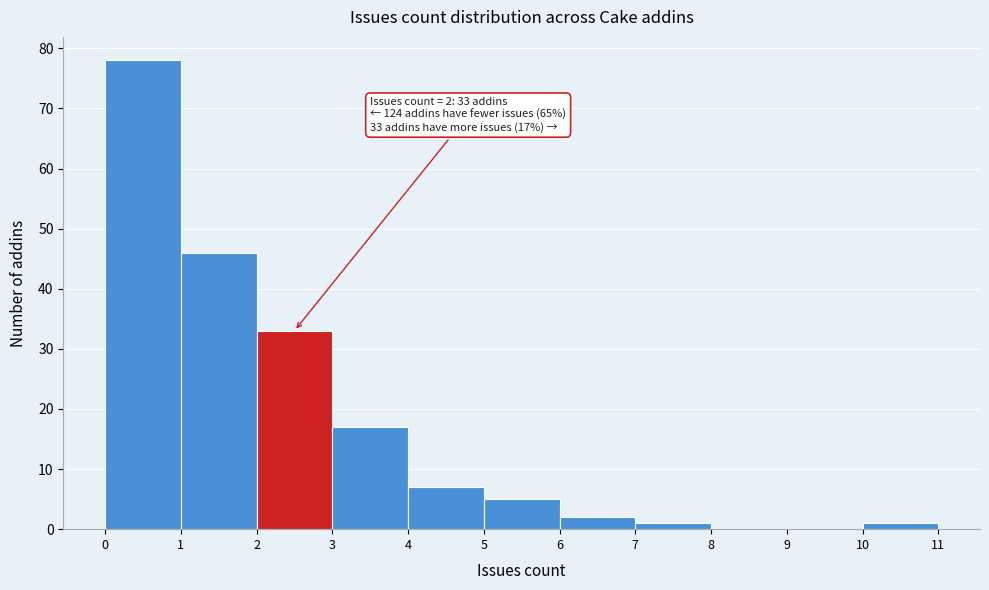

Over which range of the x-axis is the bar tallest?

0 to 1